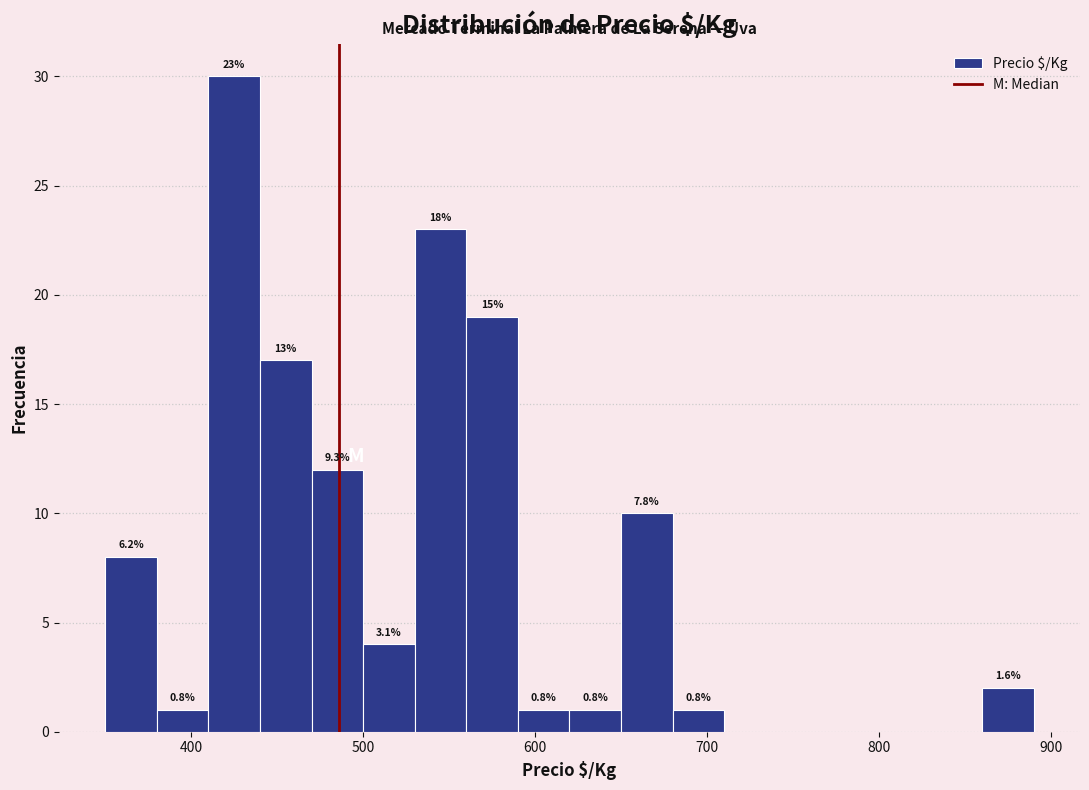

Around what value on the x-axis is the tallest bar? Give the approximate position of its centre, as read against the axis.

430